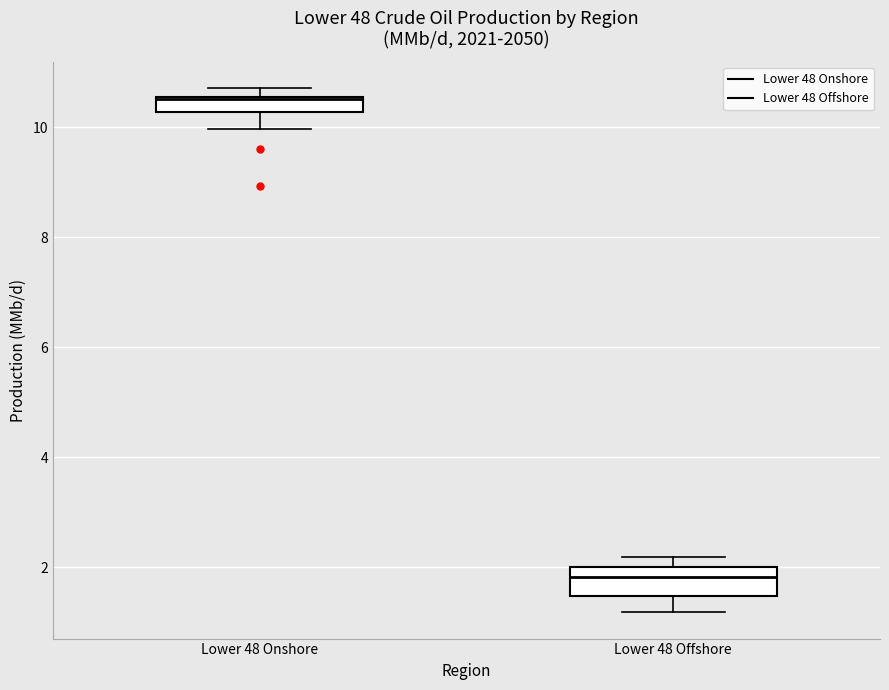

Where is the lower edge of the box for Lower 48 Onshore on the y-axis? The values are not printed on the chart, so give them approximately, as read against the axis.

10.2